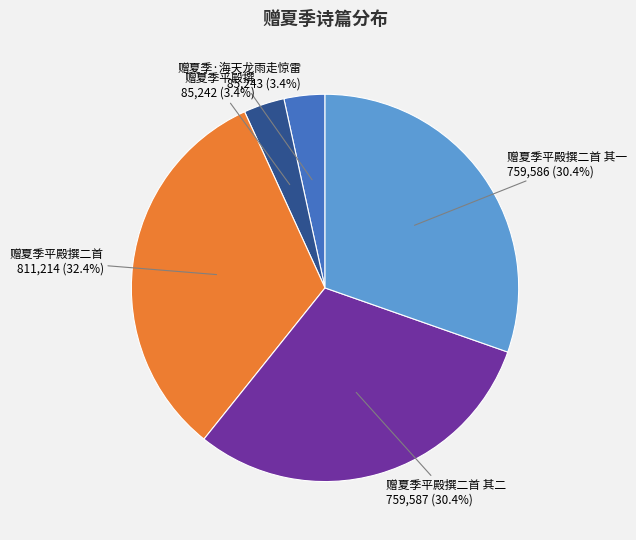

To the nearest percent, what is the average slice percentage?

20%